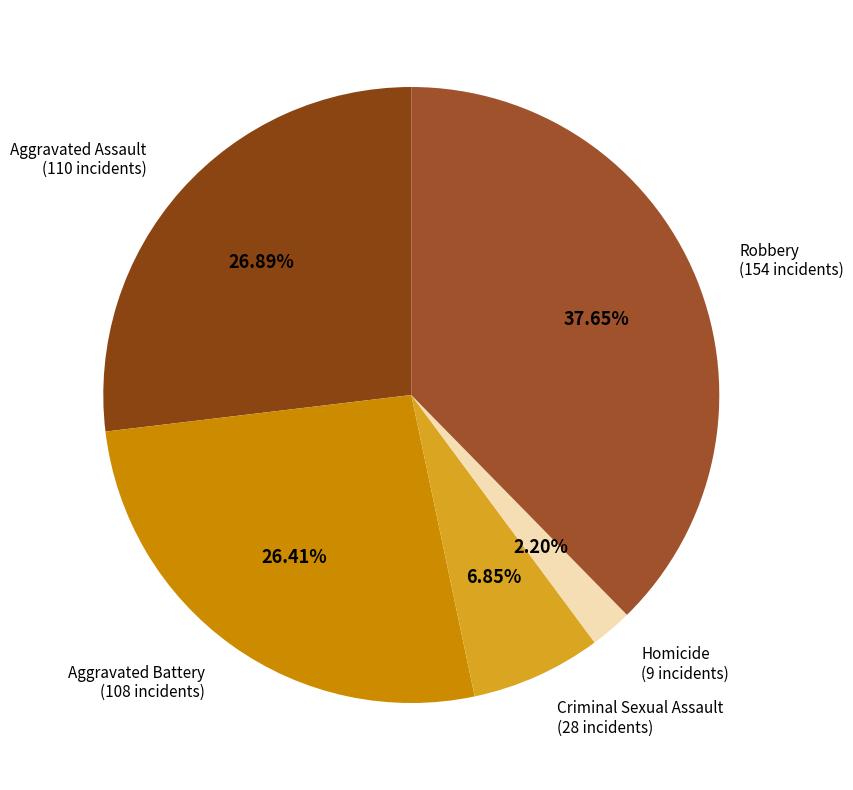

To the nearest percent, what is the difference between the largest and smallest slice percentages?

35%